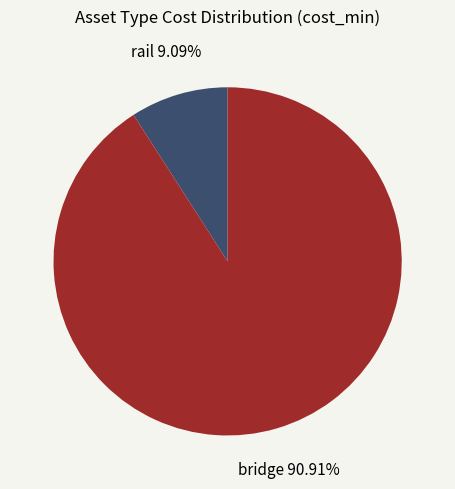

How many slices are in this pie chart?

2